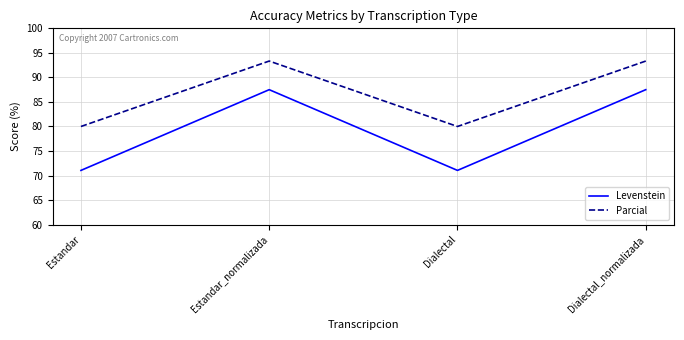

Which series has the widest spread of values?

Levenstein